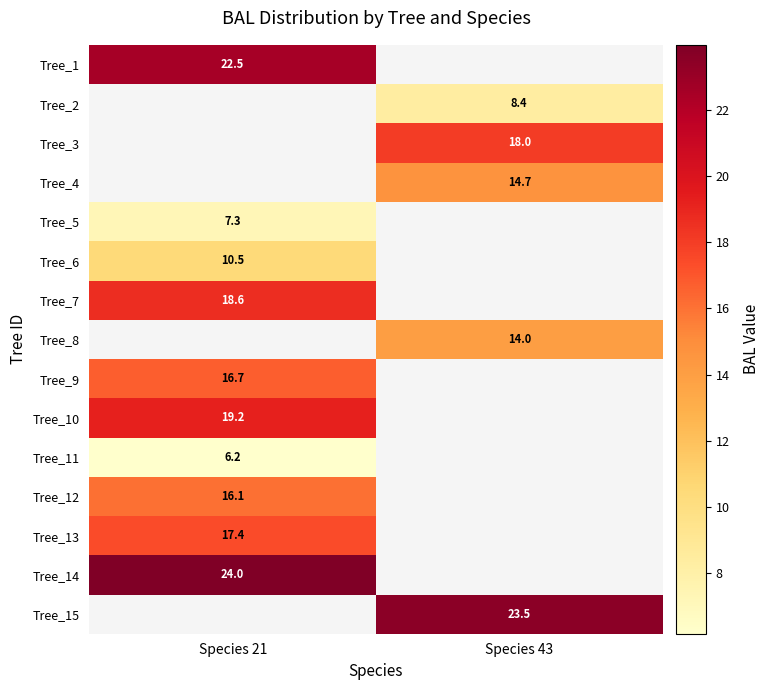

Is the value of Tree_12 at Species 21 greater than the value of Tree_1 at Species 21?

No